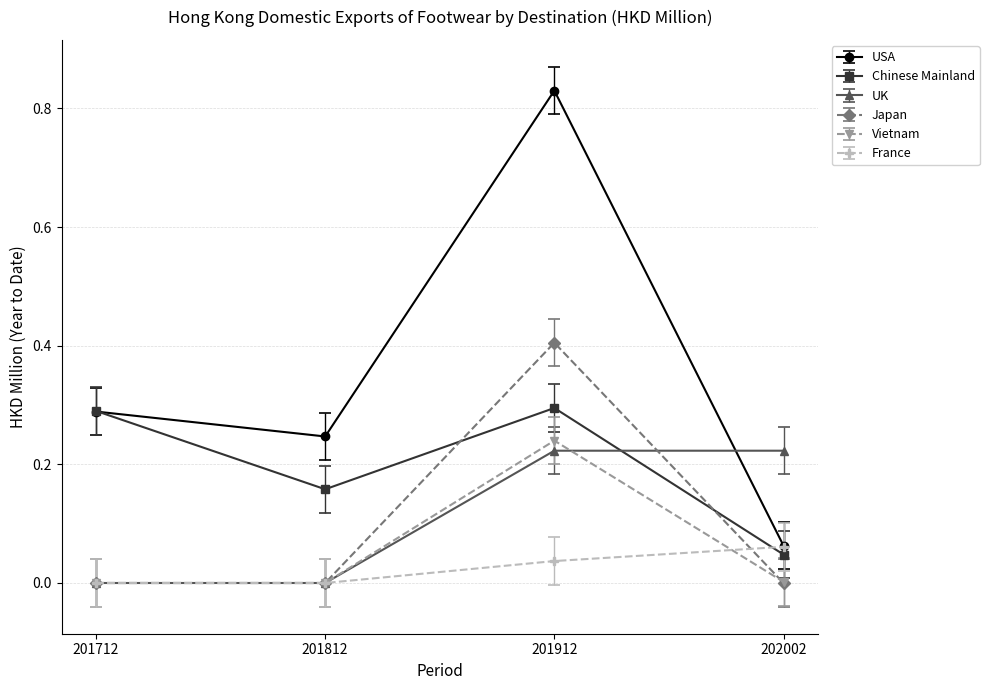

Which series has the widest spread of values?

USA